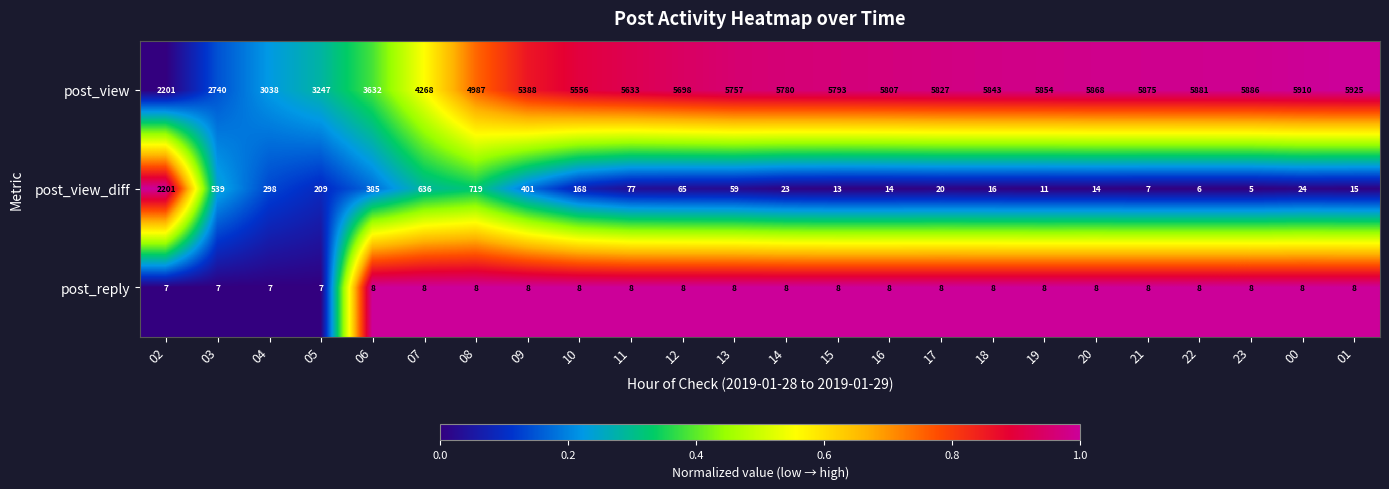

How many series are shown in this chart?

3